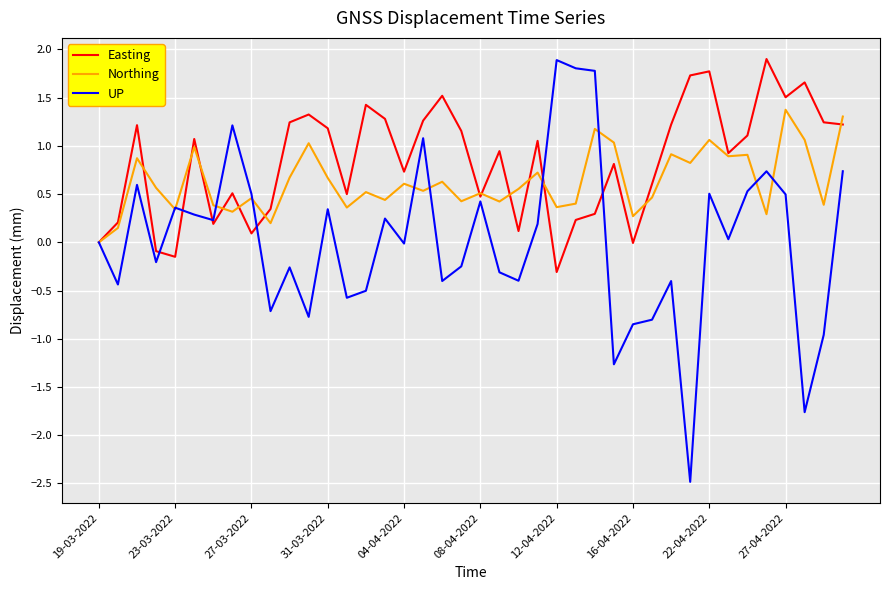

What is the highest value of the UP series?

1.9